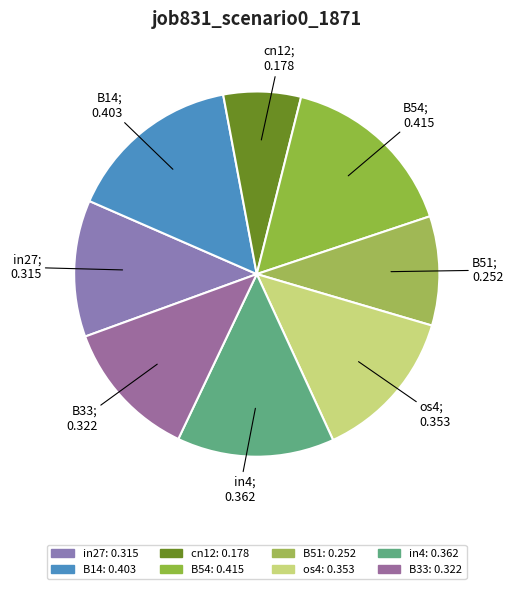

To the nearest percent, what is the difference between the largest and smallest slice percentages?

9%